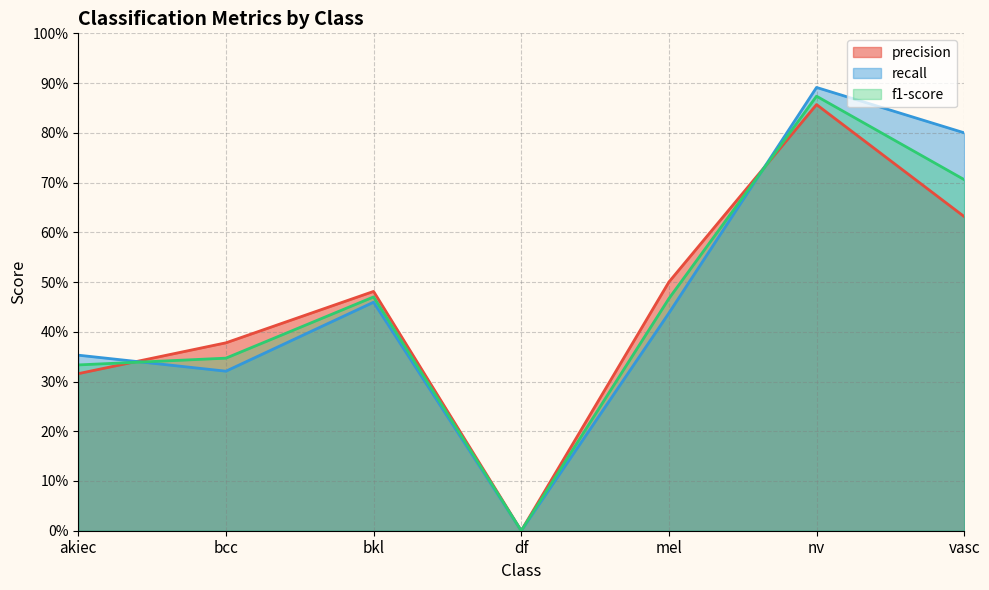

True or false: recall has a value of 0.5 at bkl.

True